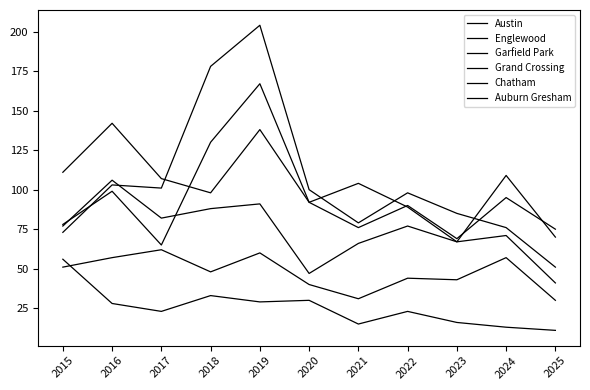

Does the chart display data point markers on the line(s)?

No